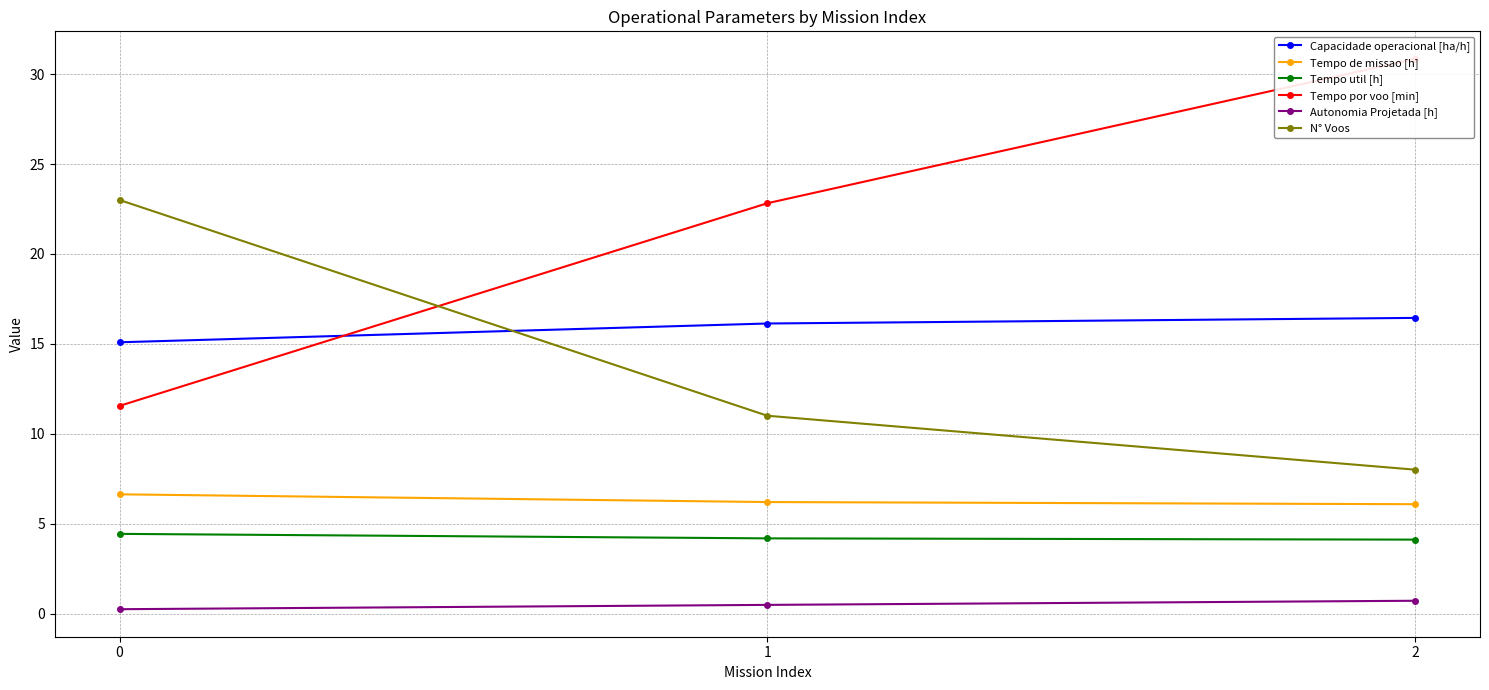

What is the sum of all Tempo de missao [h] values?

18.9